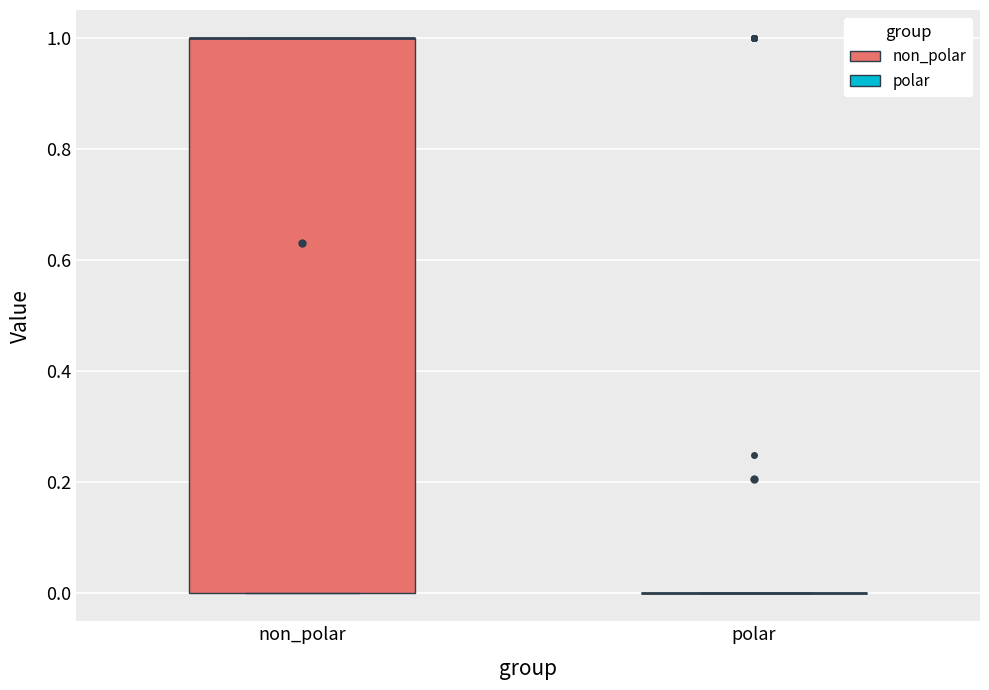

Comparing the boxes themselves (not the whiskers), which one is the tallest?

non_polar